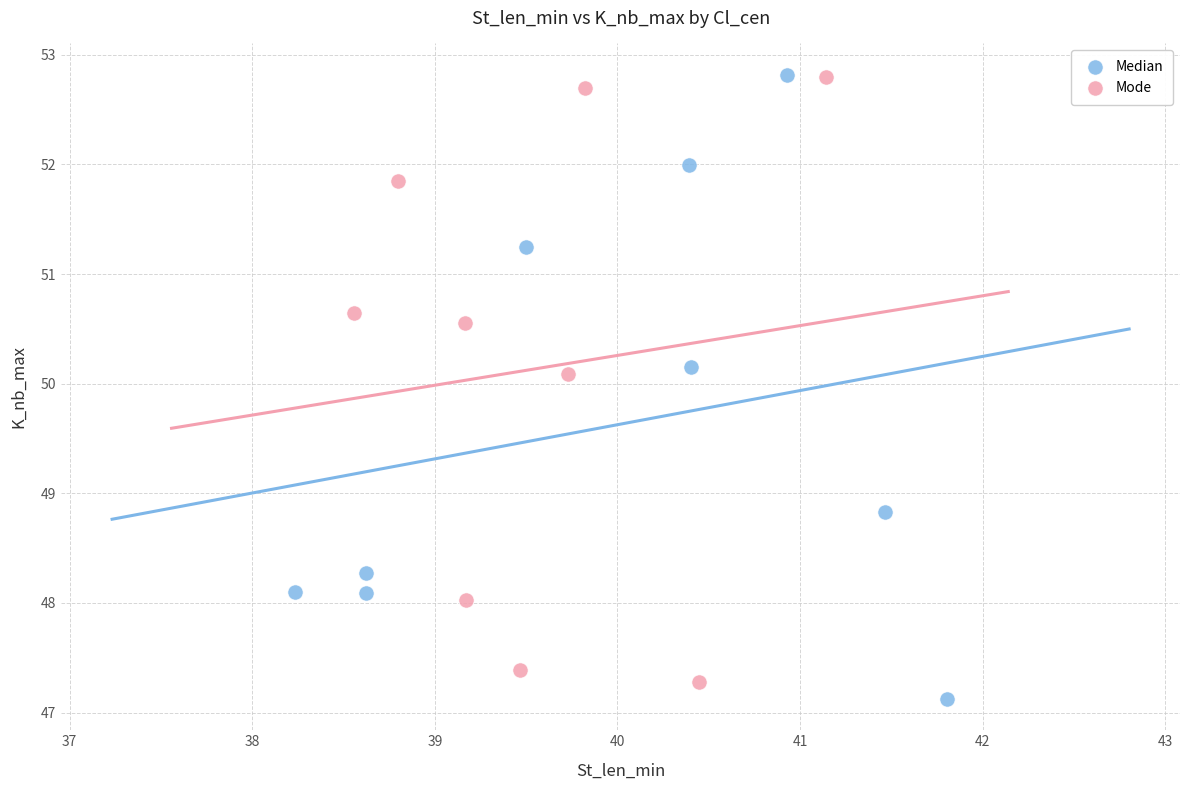

What are all the series names shown in the legend?

Median, Mode